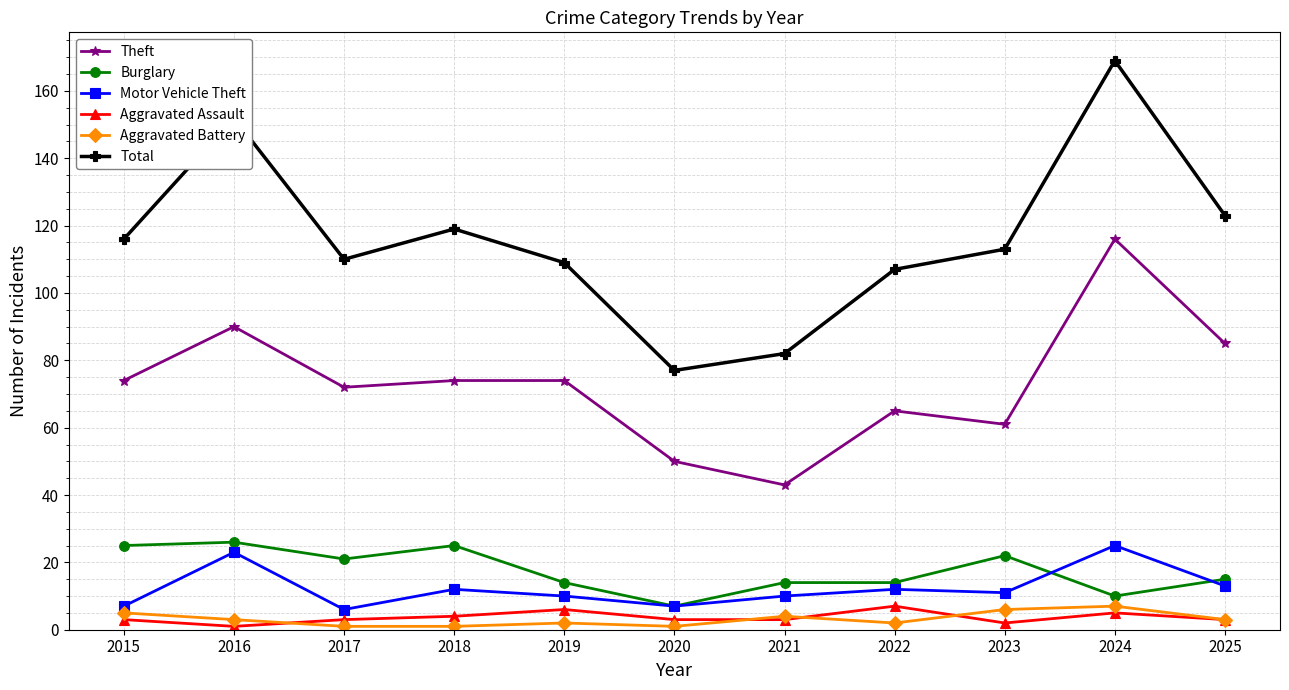

True or false: Motor Vehicle Theft has more than 0 interior local peaks.

True